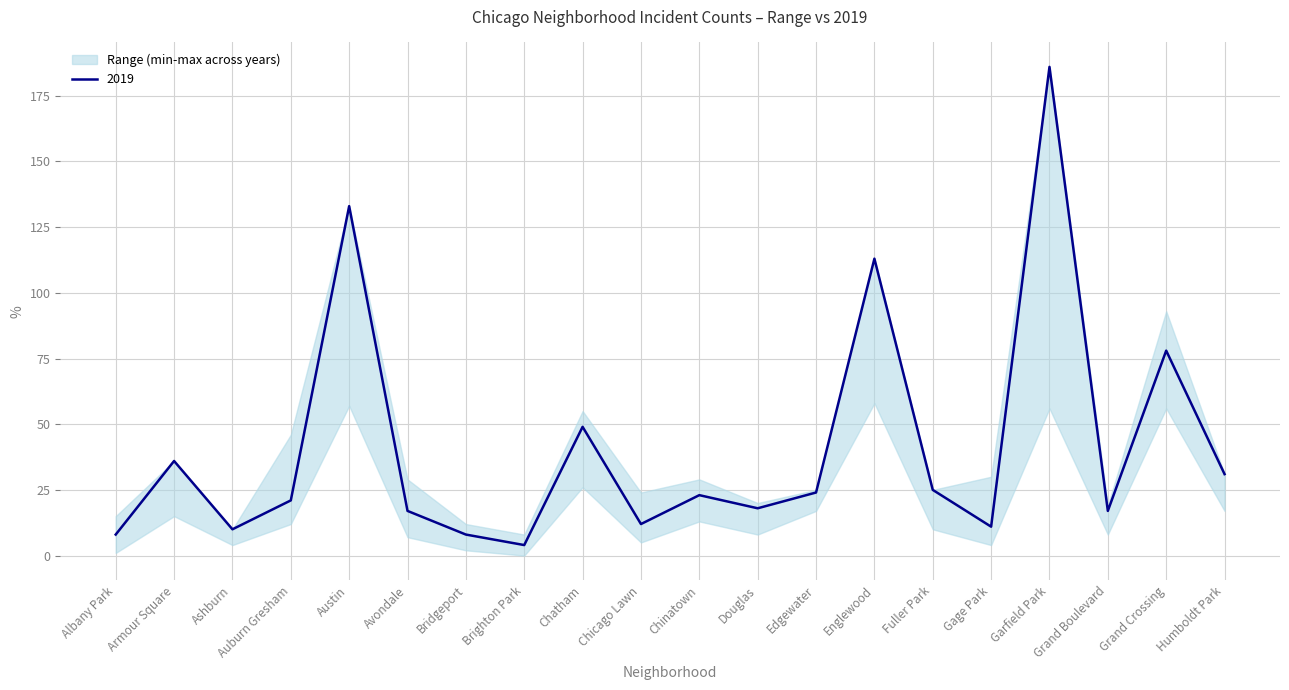

The 2019 series shows 8 at Bridgeport. True or false?

True